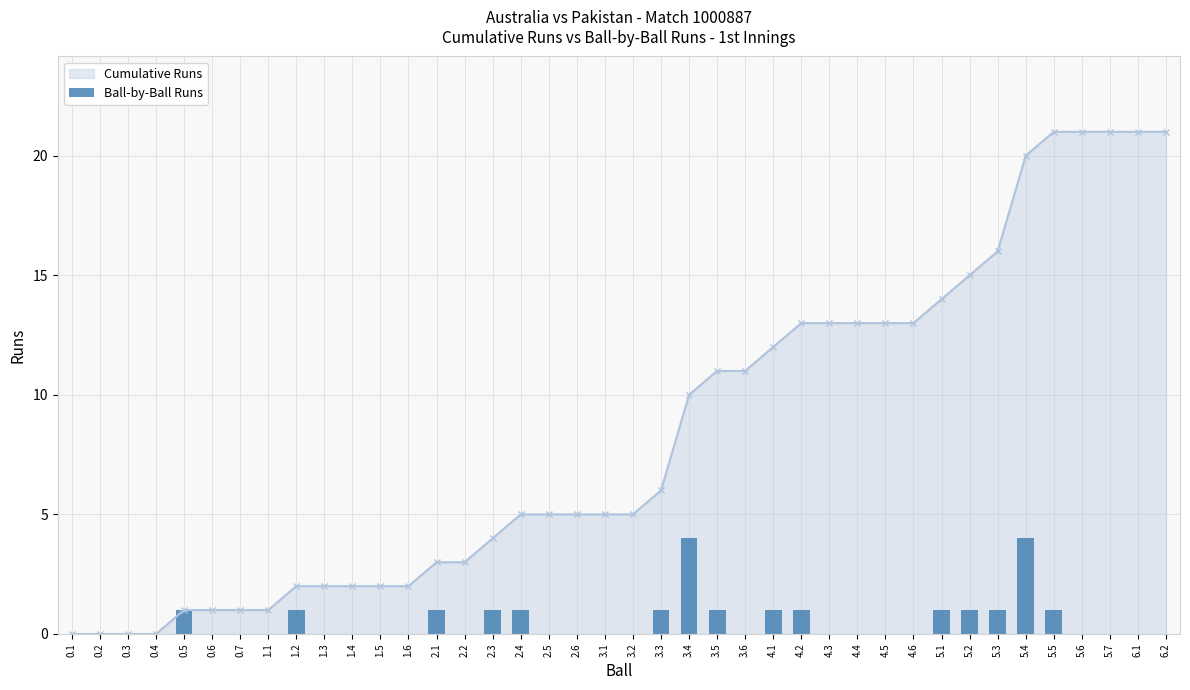

What is the greatest value displayed?

4